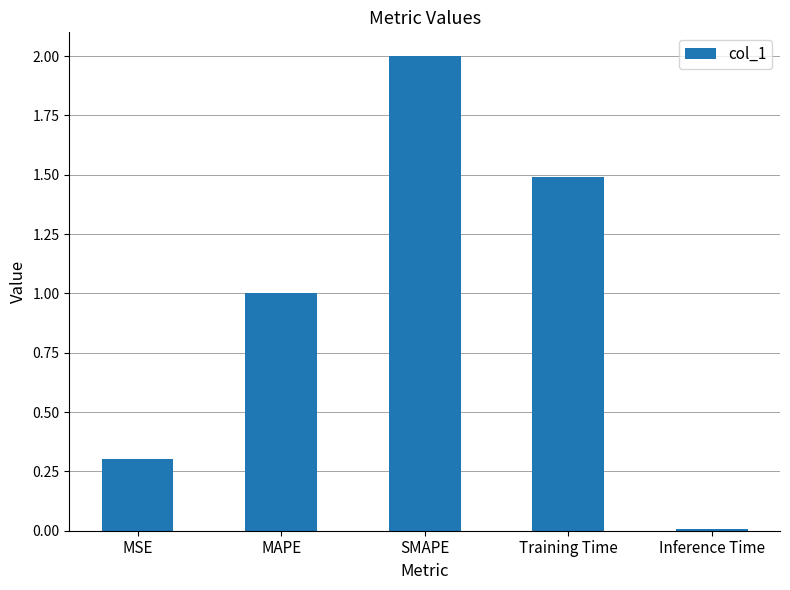

At which category does the chart reach its minimum across all series?

Inference Time